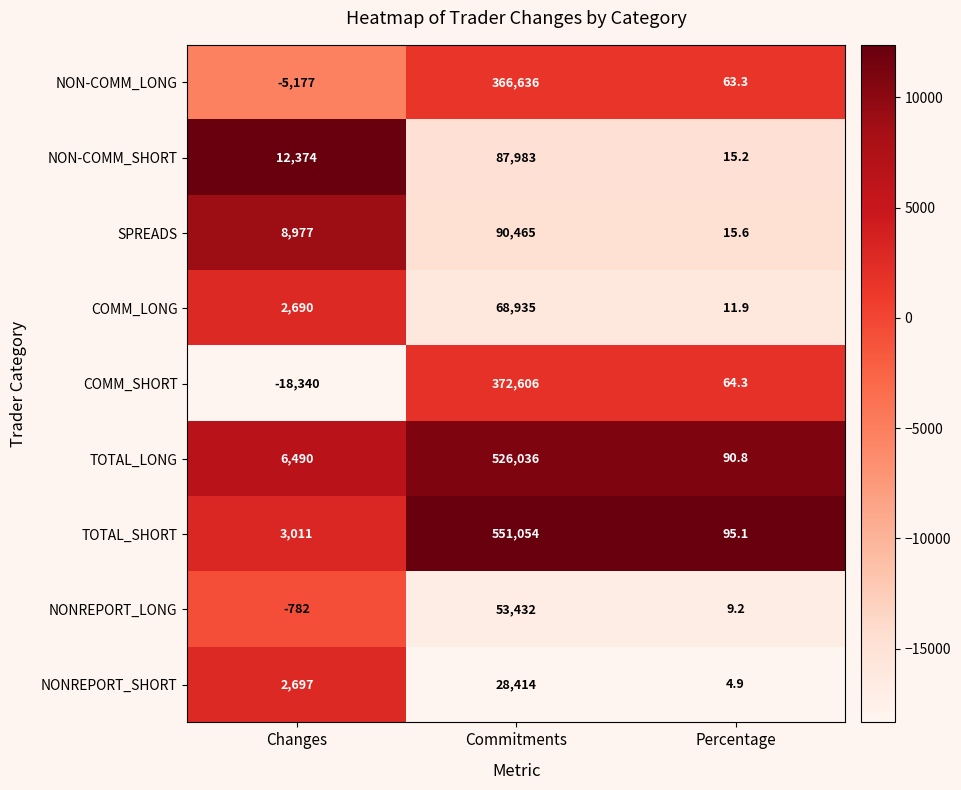

Count the number of categories in the chart.

3